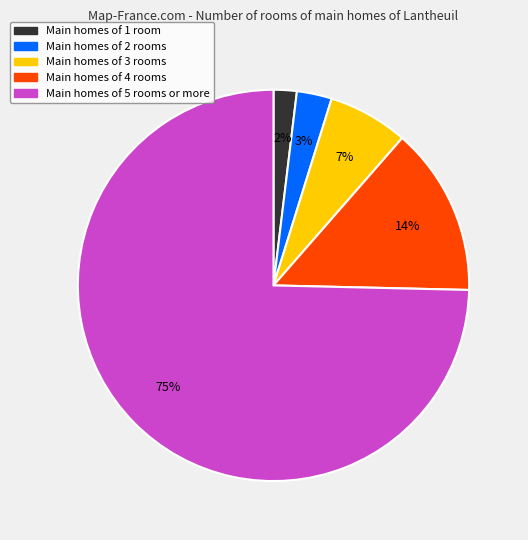

Is there a majority slice in this chart?

Yes